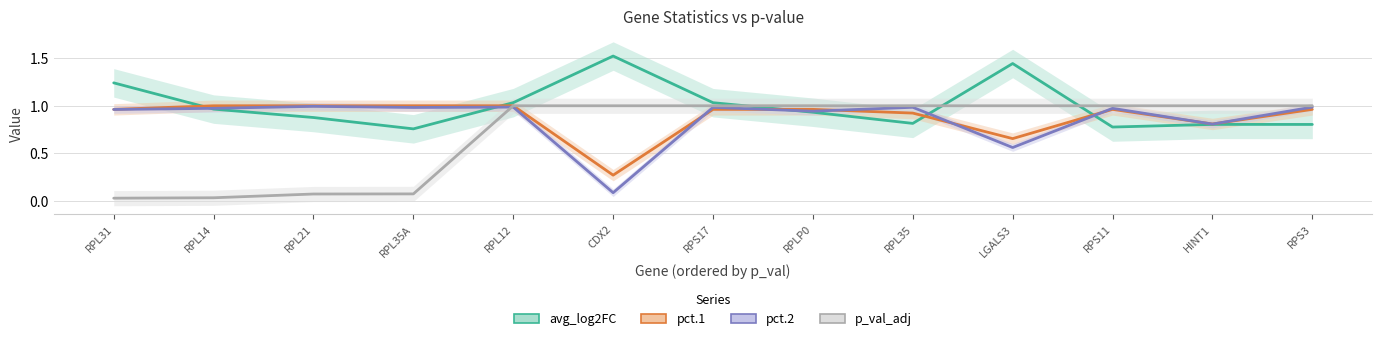

True or false: pct.2 has a value of 1.0 at RPL35A.

True